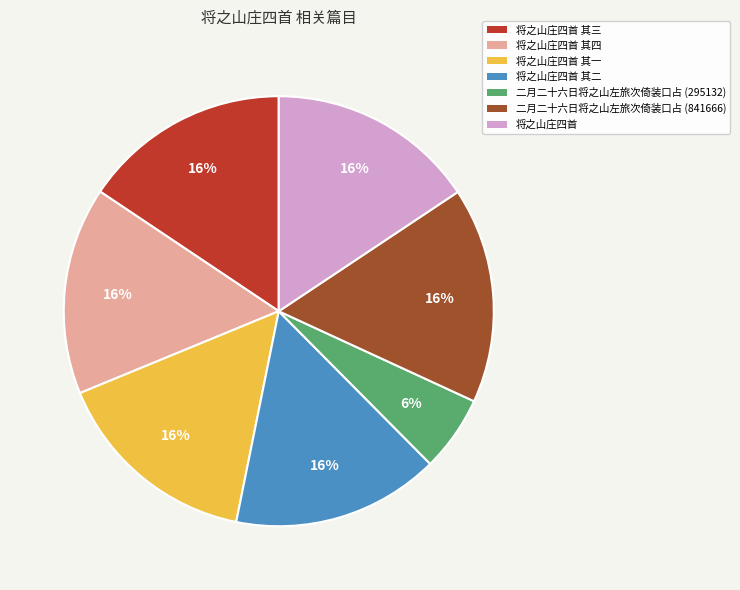

Is there any slice that represents more than half of the pie?

No